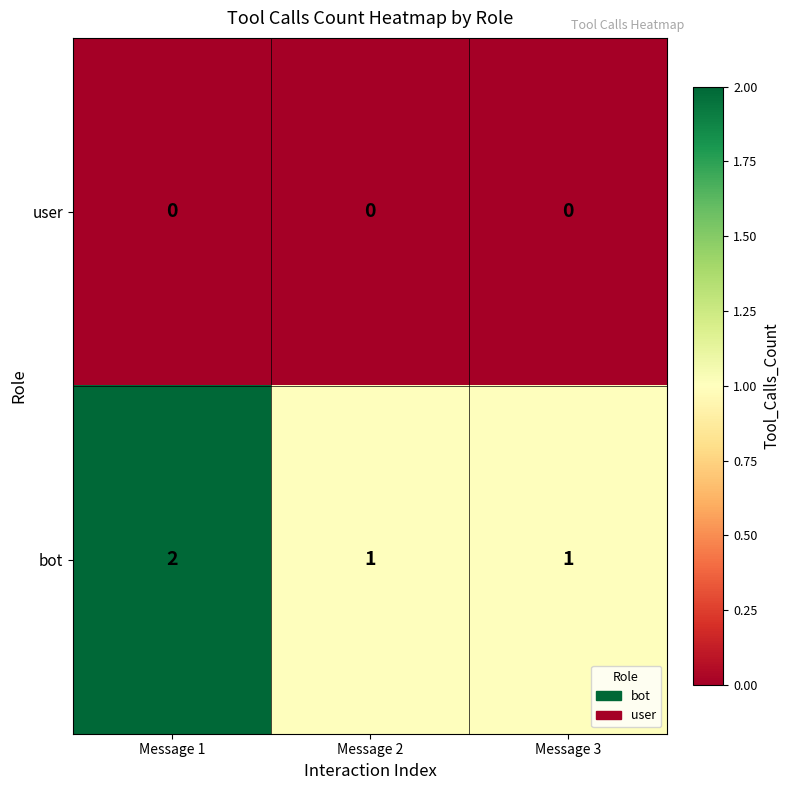

List the series in order of their peak value, lowest first.

user, bot